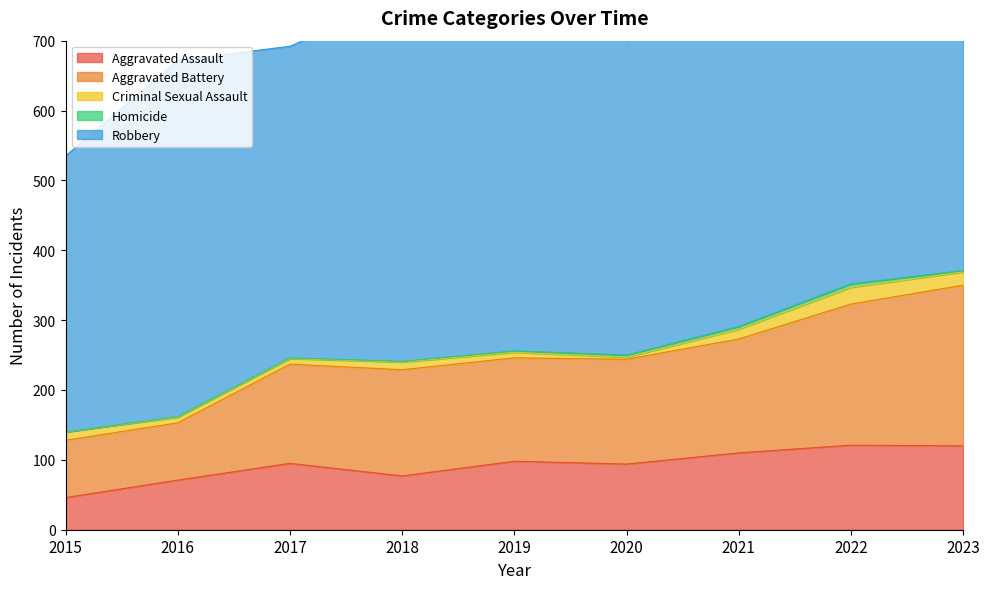

What is the sum of the Robbery values at 2017 and 2016?

956